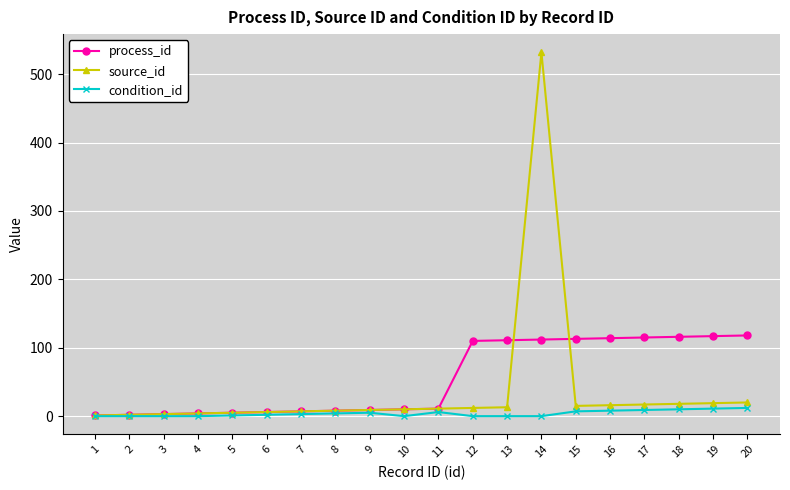

Which series changed the most between 11 and 12?

process_id